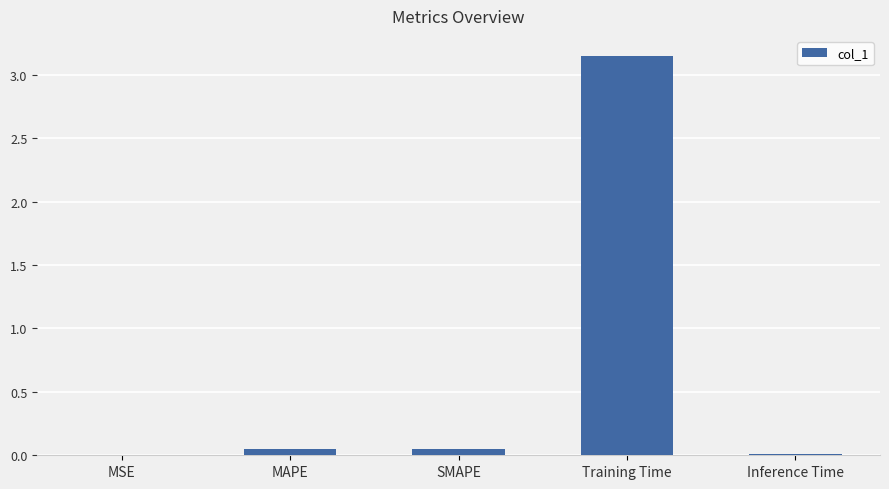

Is it true that the value at MSE is 0.0?

True